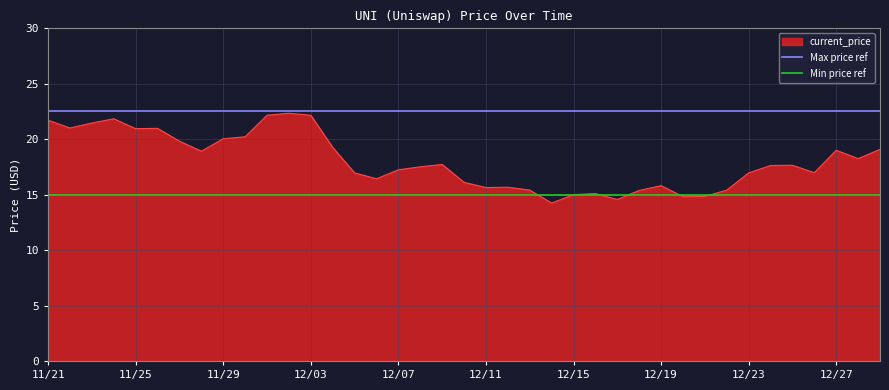

At which label does Min price ref reach its peak?

11/21